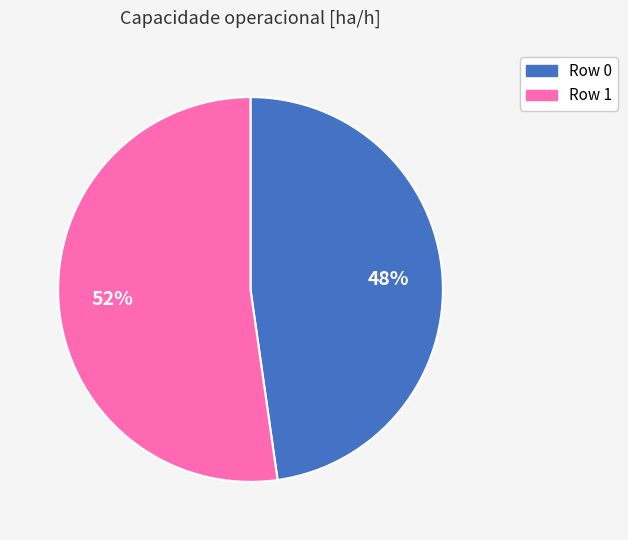

The Row 0 slice represents 63% of the pie. True or false?

False